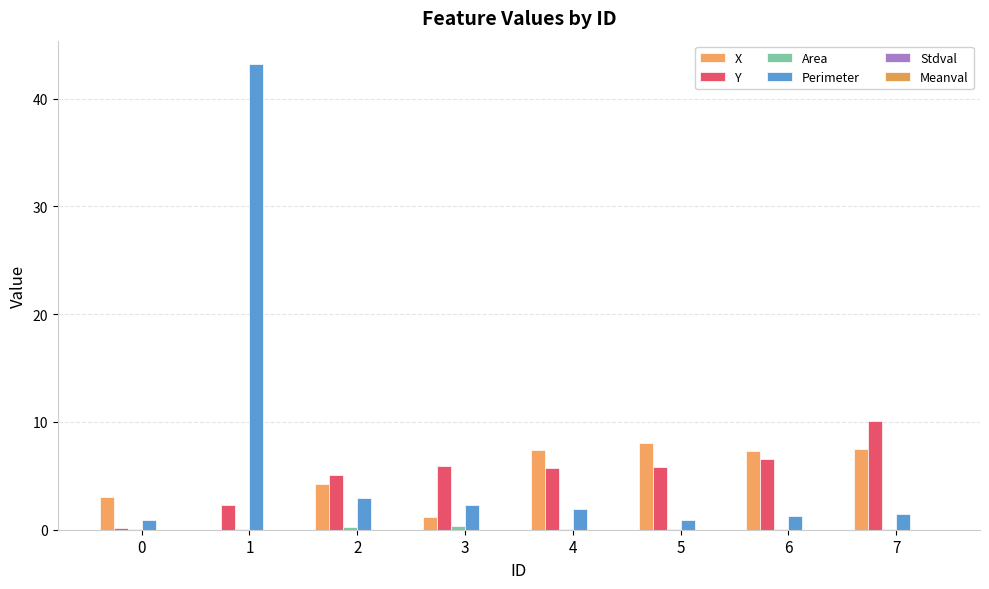

What is the maximum value for Y?

10.1